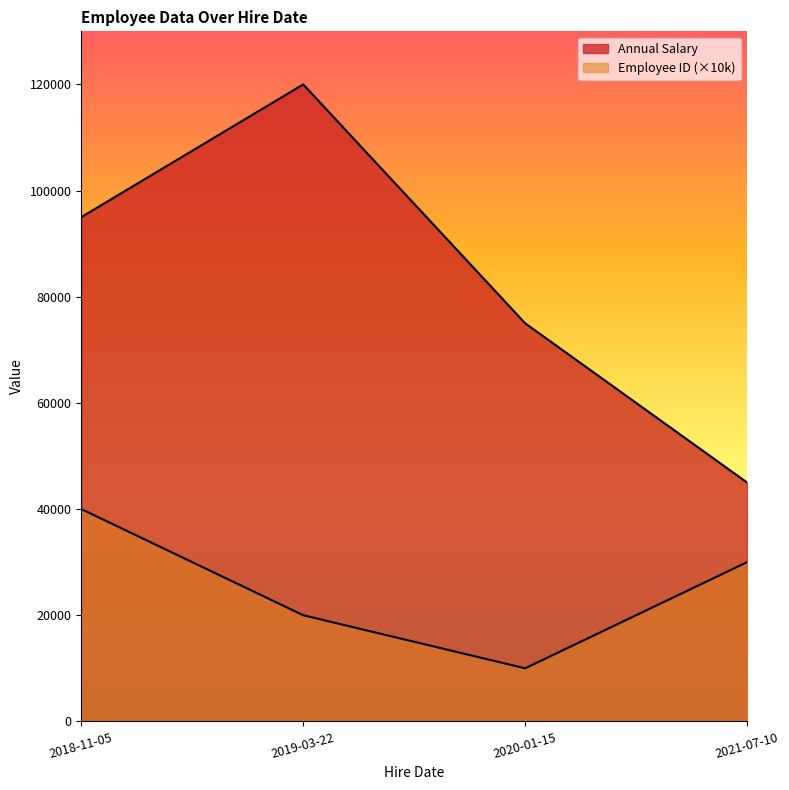

Does the chart display data point markers on the line(s)?

No